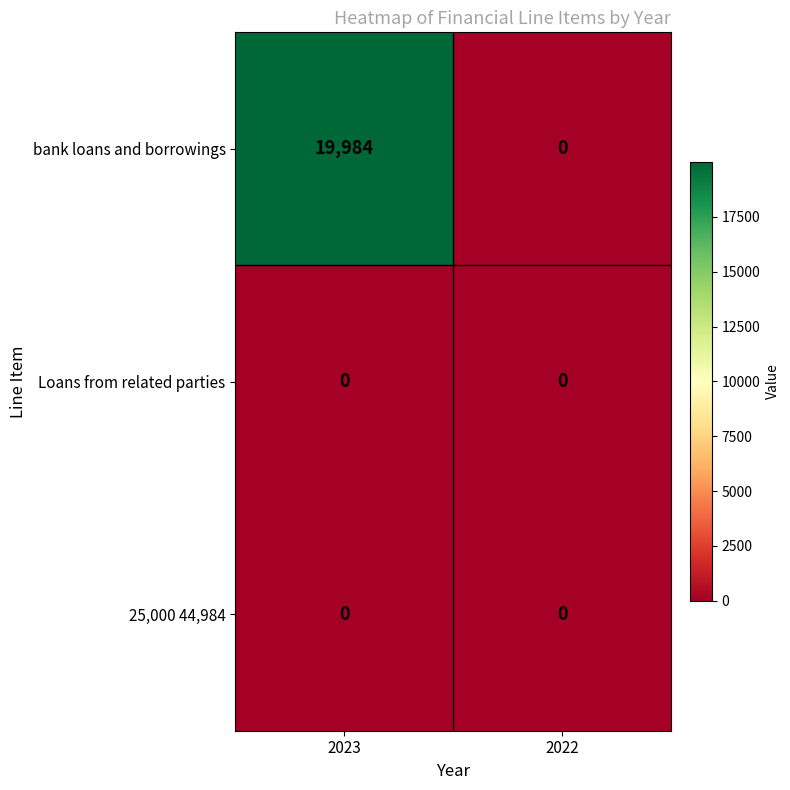

Reading left to right, transcribe all the data shown in this chart.

bank loans and borrowings: 19984	0
Loans from related parties: 0	0
25,000 44,984: 0	0